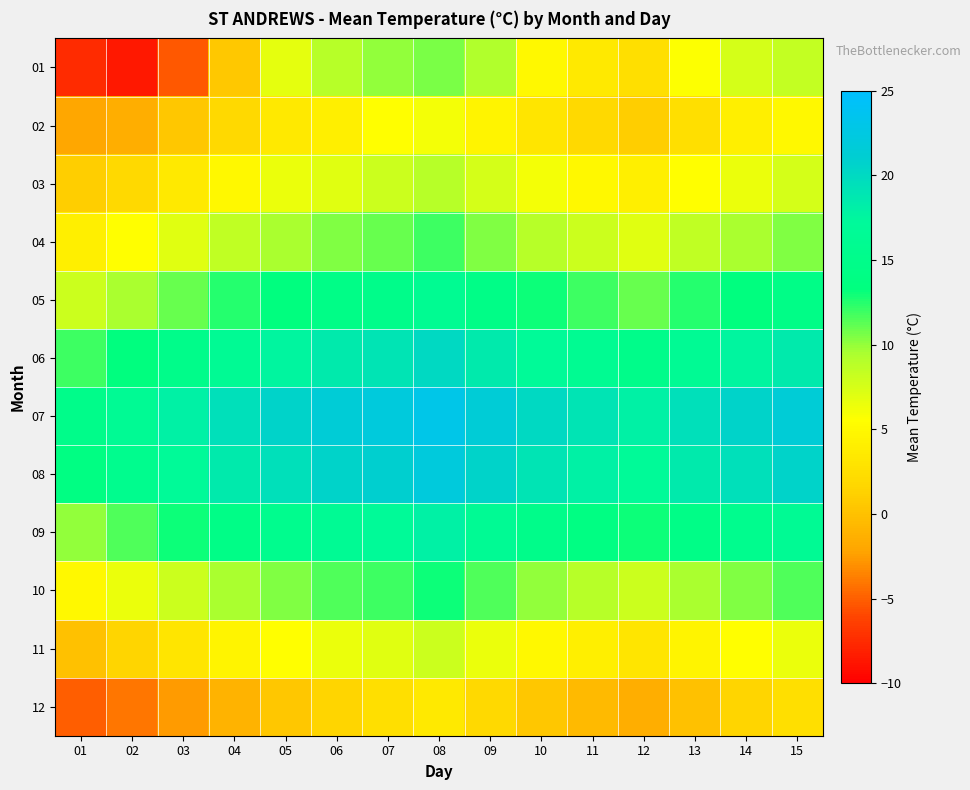

Count the number of data series in this chart.

12